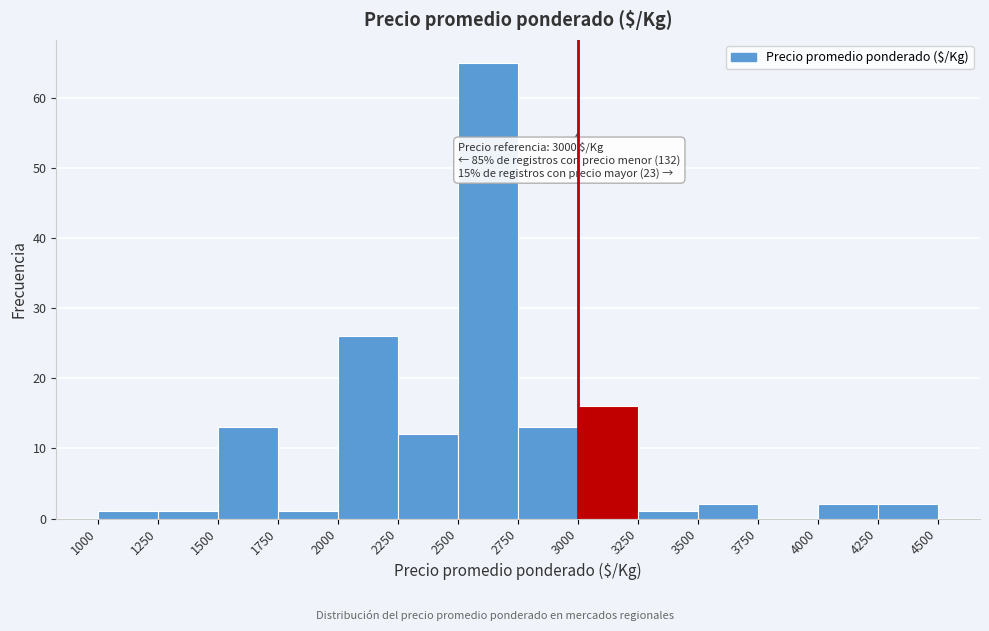

Which range on the x-axis has the tallest bar?

2500 to 2750